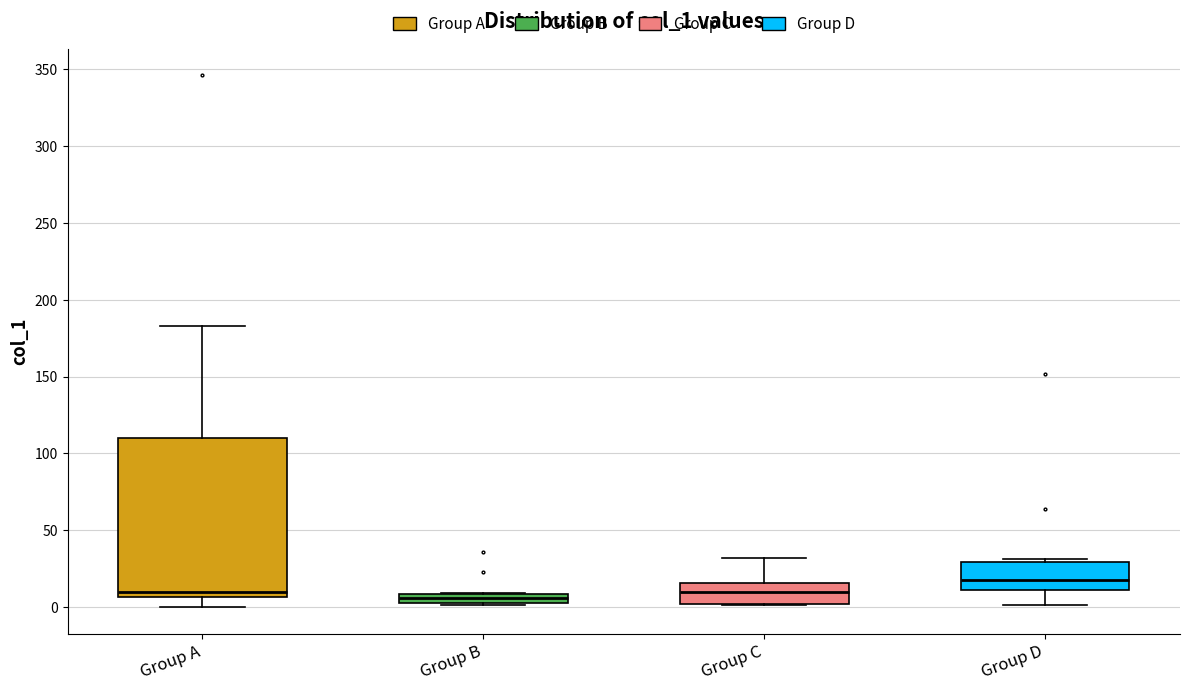

Comparing the boxes themselves (not the whiskers), which one is the tallest?

Group A